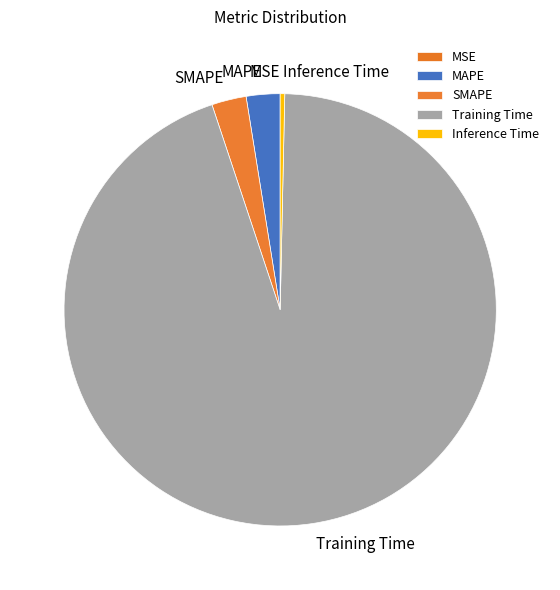

Which category has the biggest portion of the pie?

Training Time